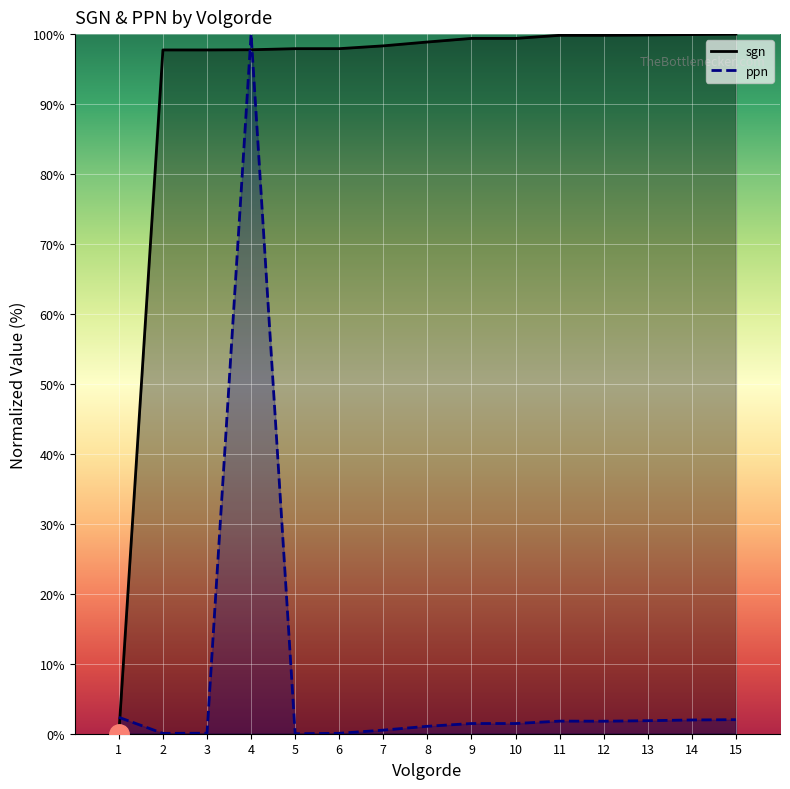

Between which two adjacent categories do ppn and sgn first intersect?

1 and 2